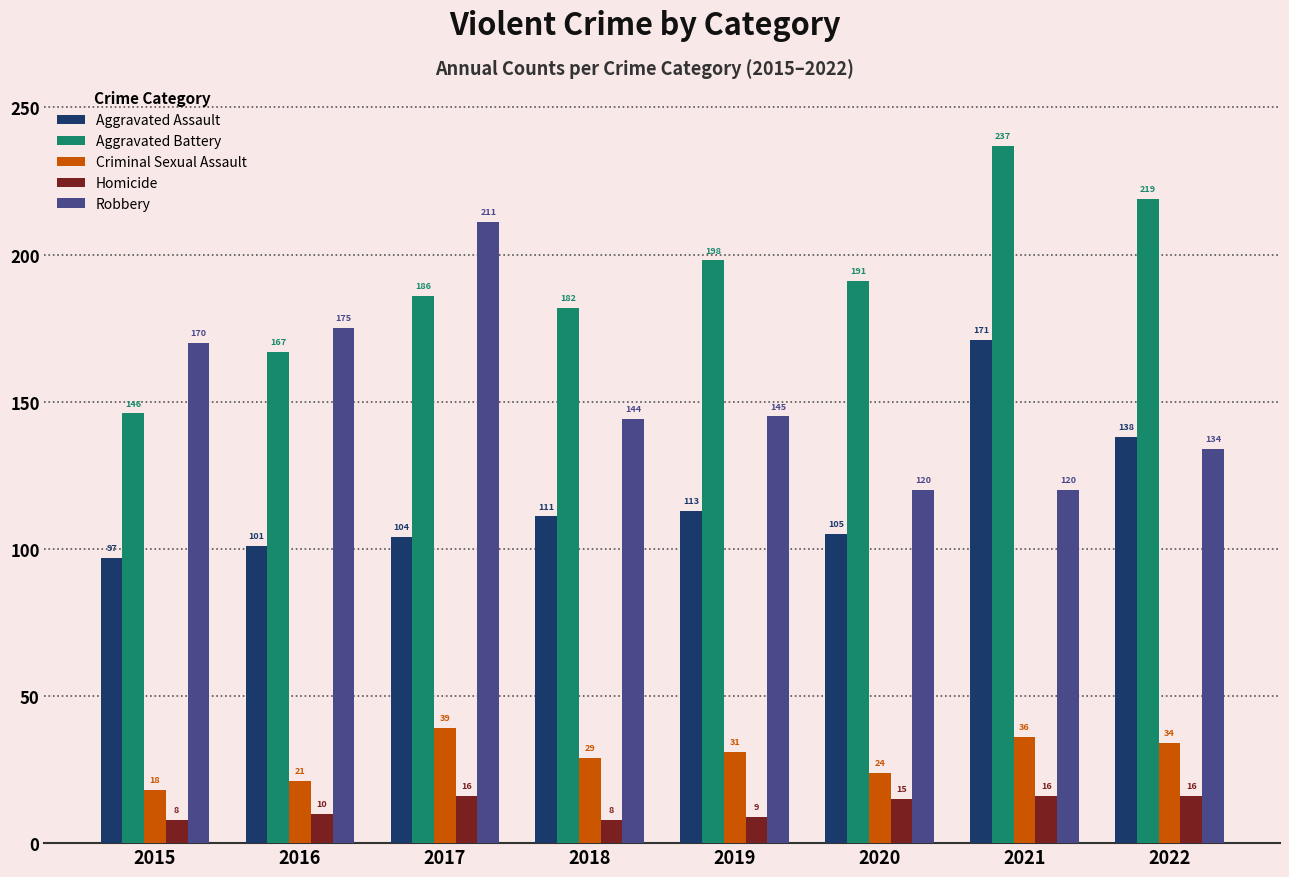

What is the difference between the highest and lowest values at 2016?

165